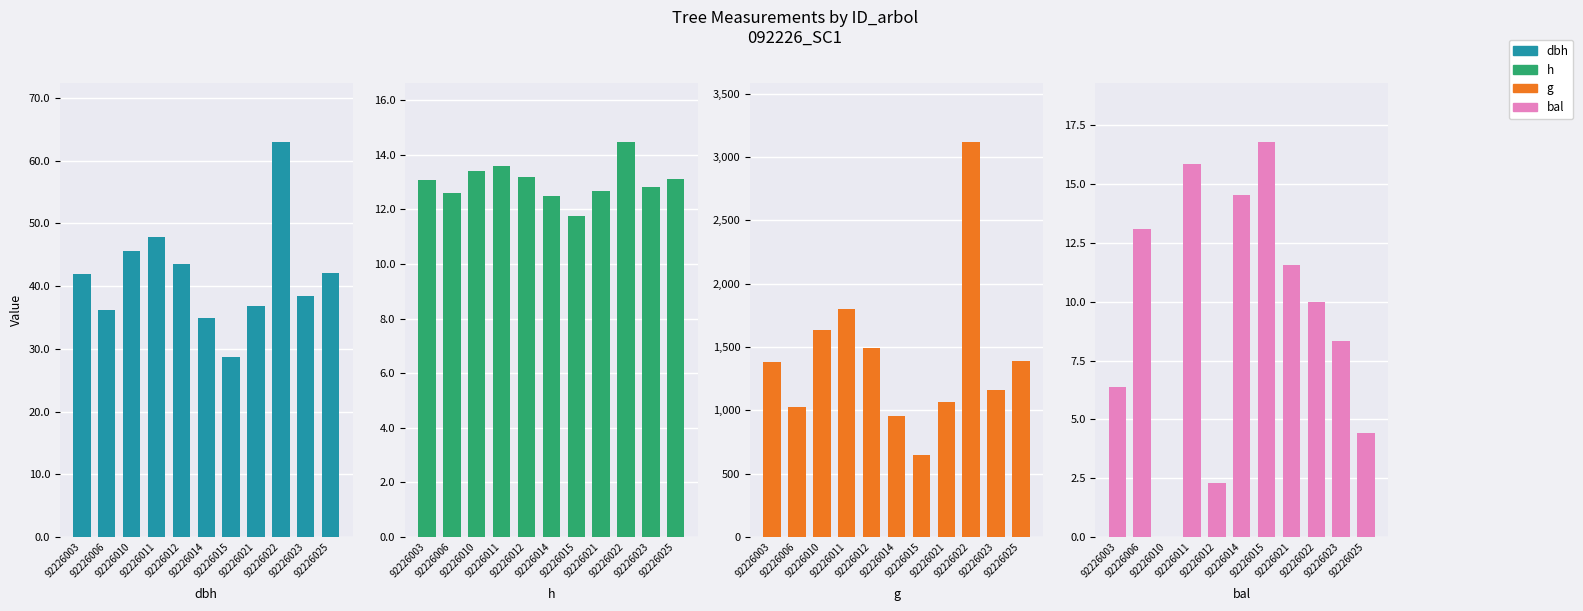

What is the difference between the h values at 92226010 and 92226006?

0.8